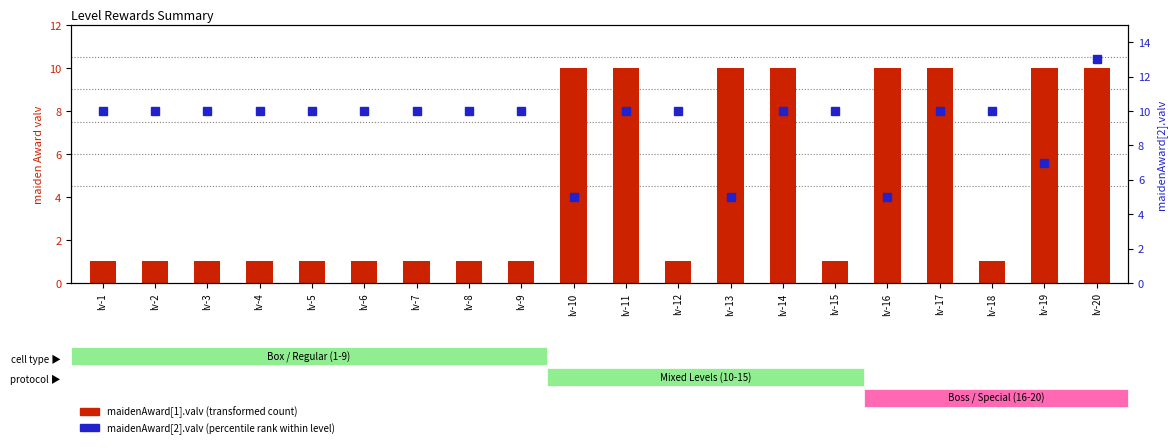

List the labels in order of maidenAward[1].valv (transformed count) value, smallest first.

lv-1, lv-2, lv-3, lv-4, lv-5, lv-6, lv-7, lv-8, lv-9, lv-12, lv-15, lv-18, lv-10, lv-11, lv-13, lv-14, lv-16, lv-17, lv-19, lv-20